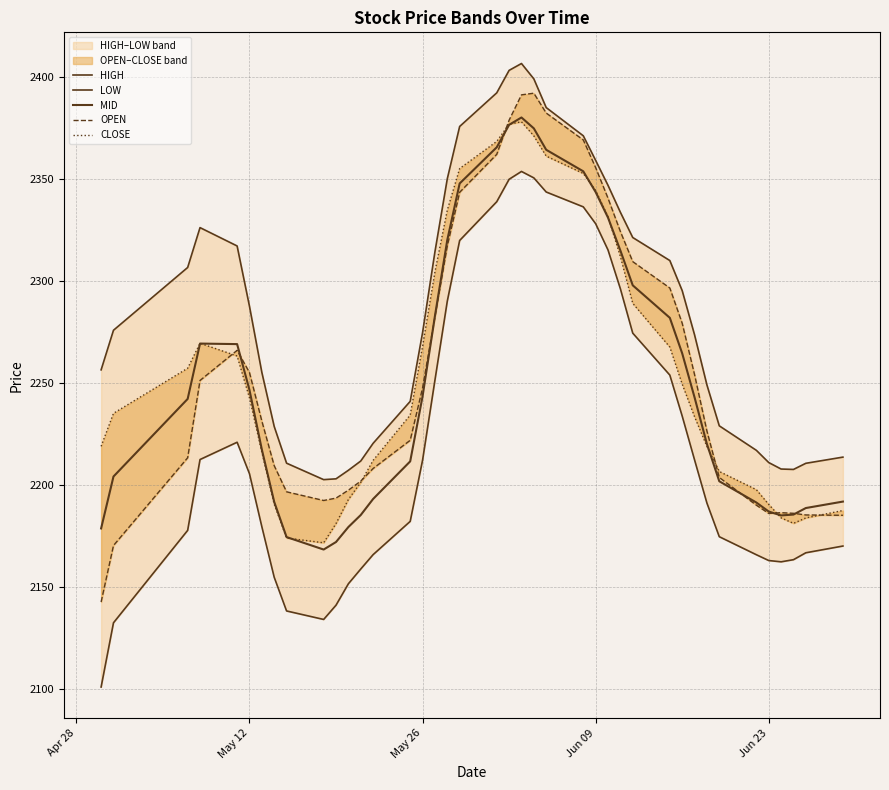

How many values in the OPEN series exceed 2247?

20